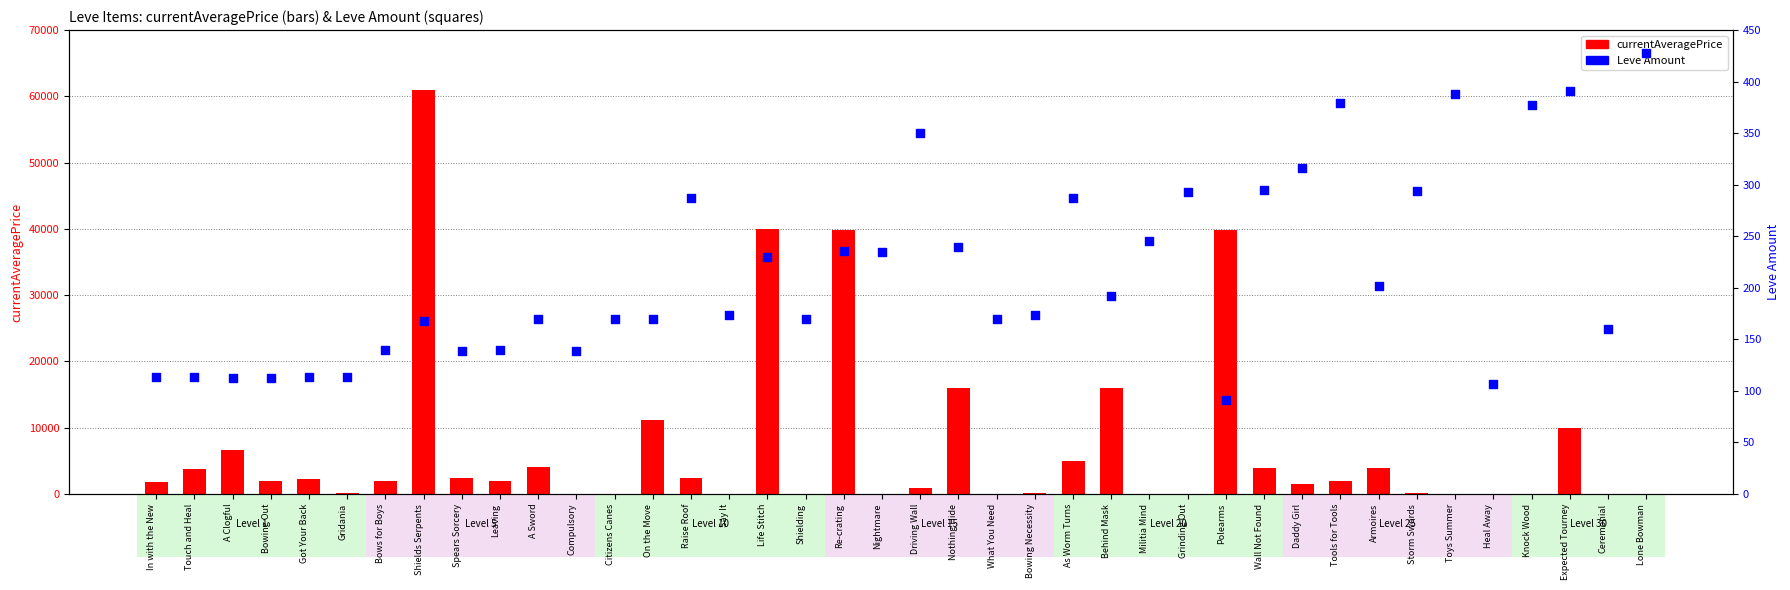

Which series has the largest total across all categories?

currentAveragePrice